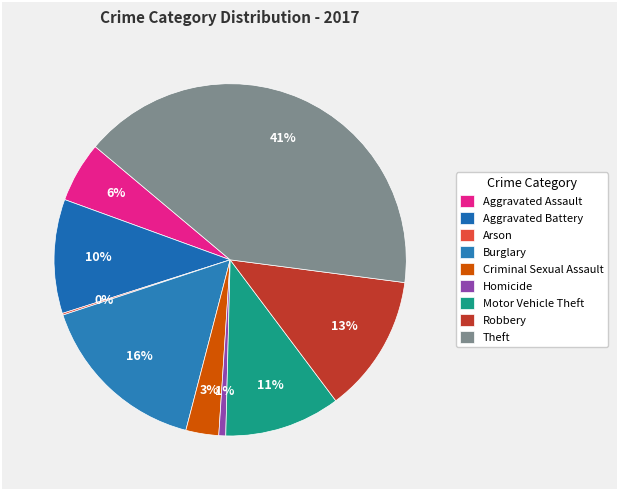

To the nearest percent, what is the difference between the Robbery and Homicide slice percentages?

12%